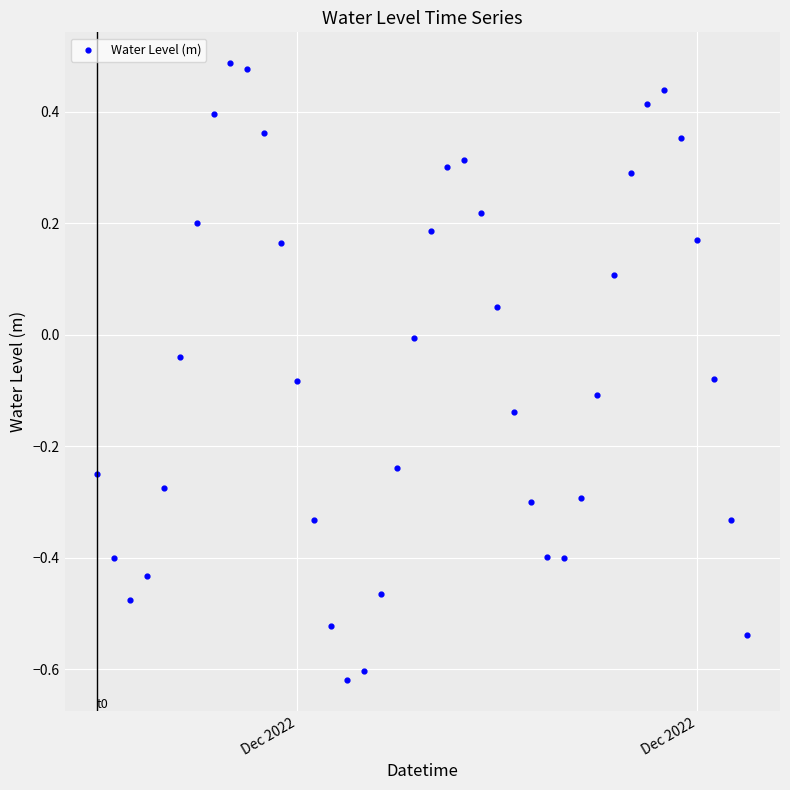

What is the range of X values (max minus min)?

1.6